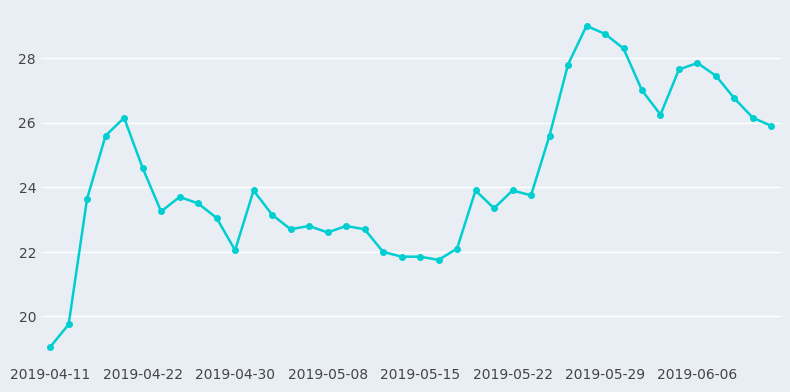

True or false: there are more than 0 points higher than both neighbors.

True